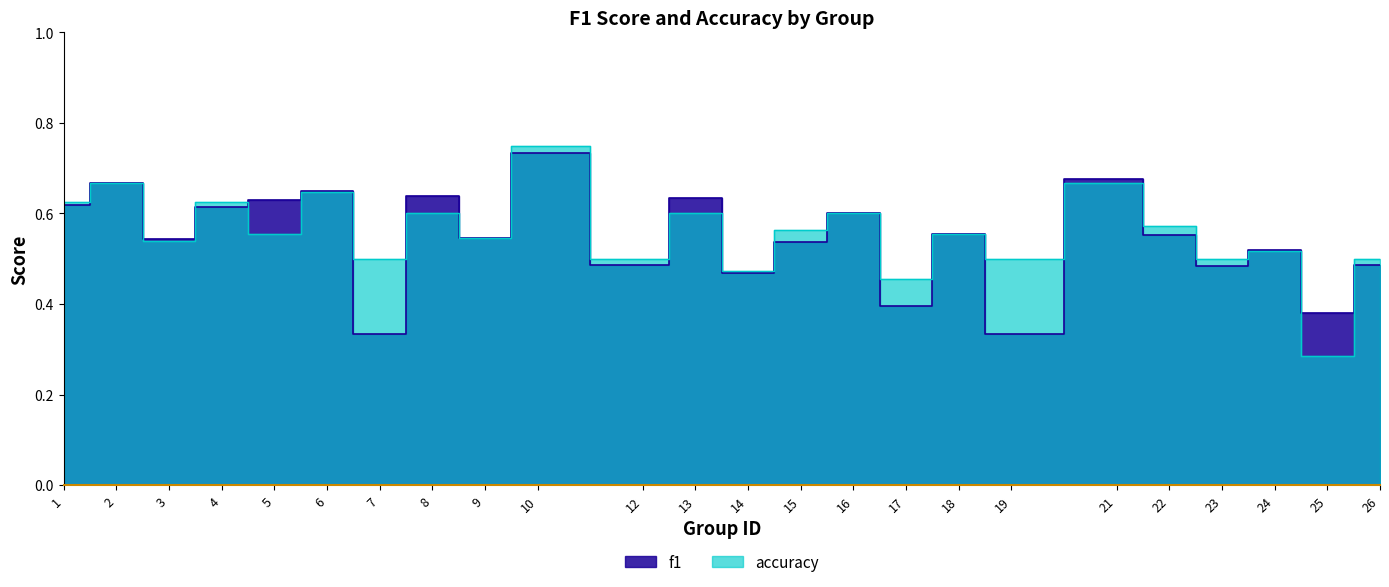

How many categories are shown in the chart?

24